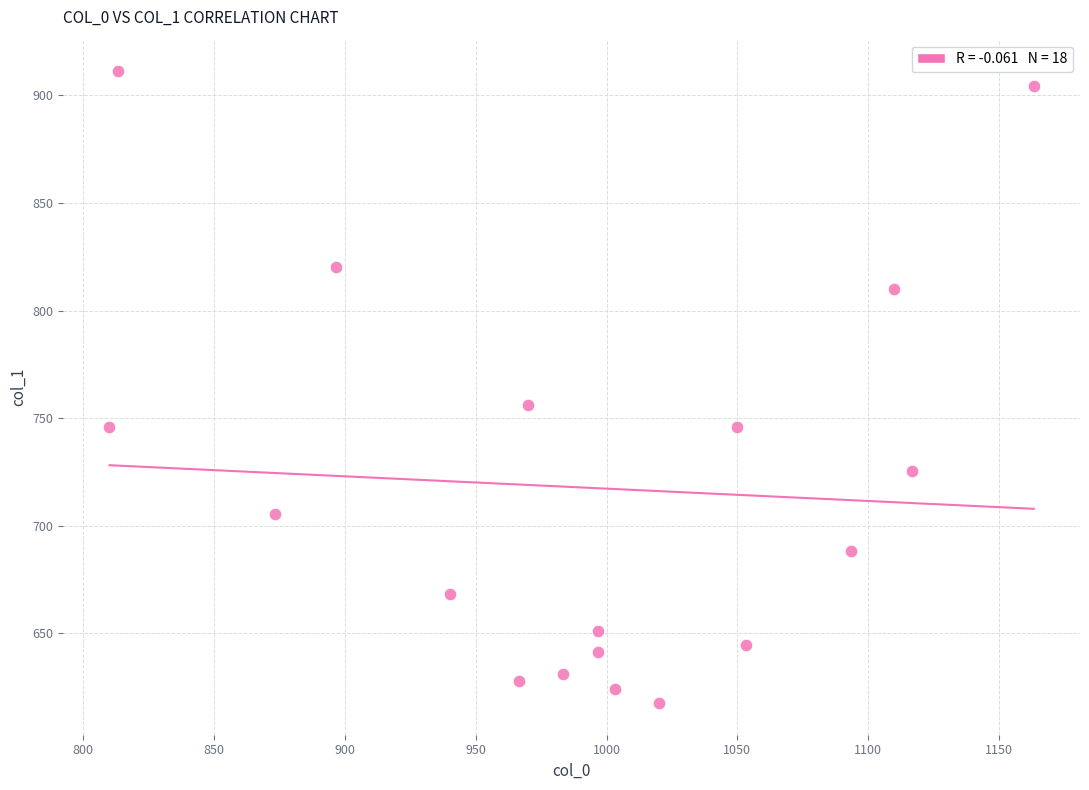

What Y value in the scatter plot is closest to 764?

756.0